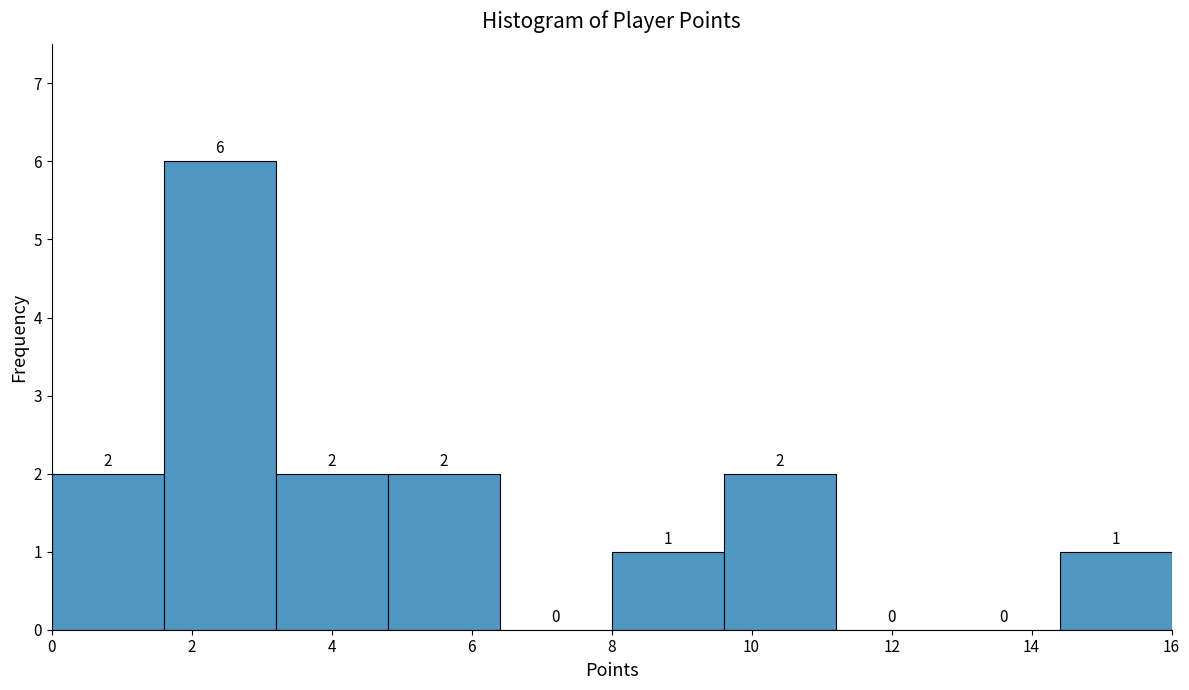

What is the height of the bar covering 9.6 to 11.2 on the x-axis?

2